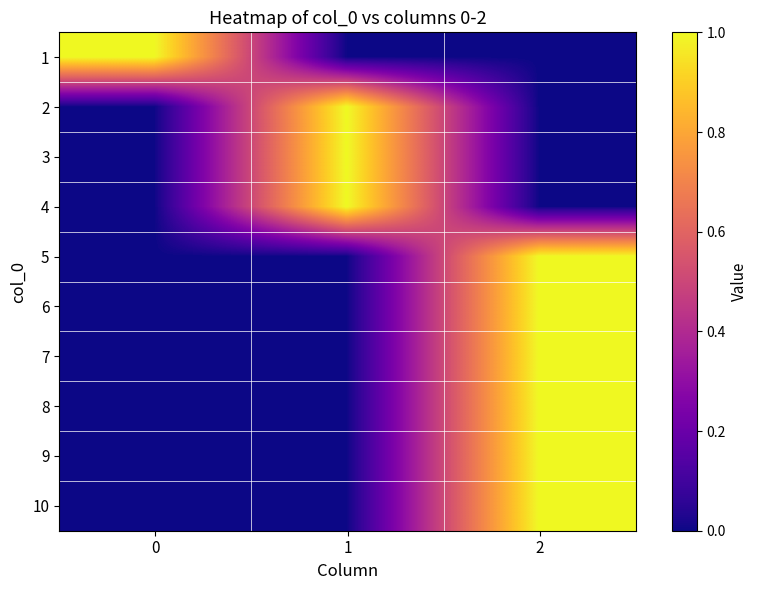

Reading left to right, what are all the values shown in this chart?

1: 0=1	1=0	2=0
2: 0=0	1=1	2=0
3: 0=0	1=1	2=0
4: 0=0	1=1	2=0
5: 0=0	1=0	2=1
6: 0=0	1=0	2=1
7: 0=0	1=0	2=1
8: 0=0	1=0	2=1
9: 0=0	1=0	2=1
10: 0=0	1=0	2=1